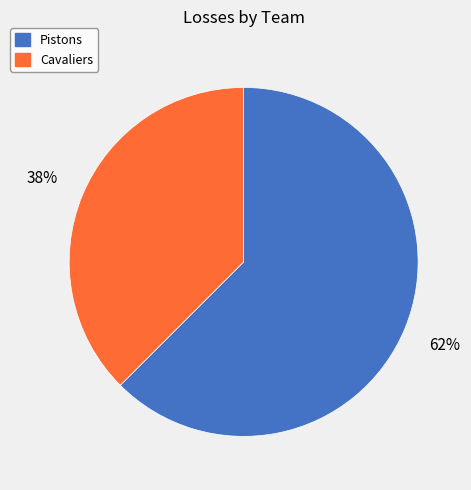

The Cavaliers slice represents 38% of the pie. True or false?

True